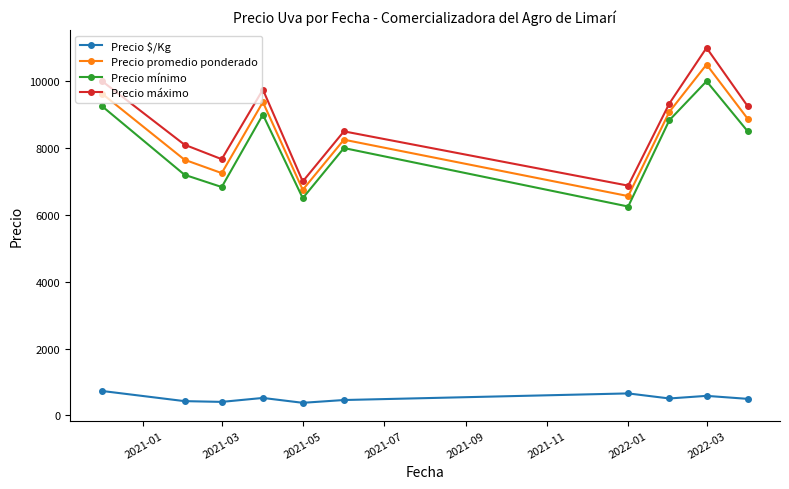

What is the value of the Precio mínimo point at the 8th from the left?

8833.3